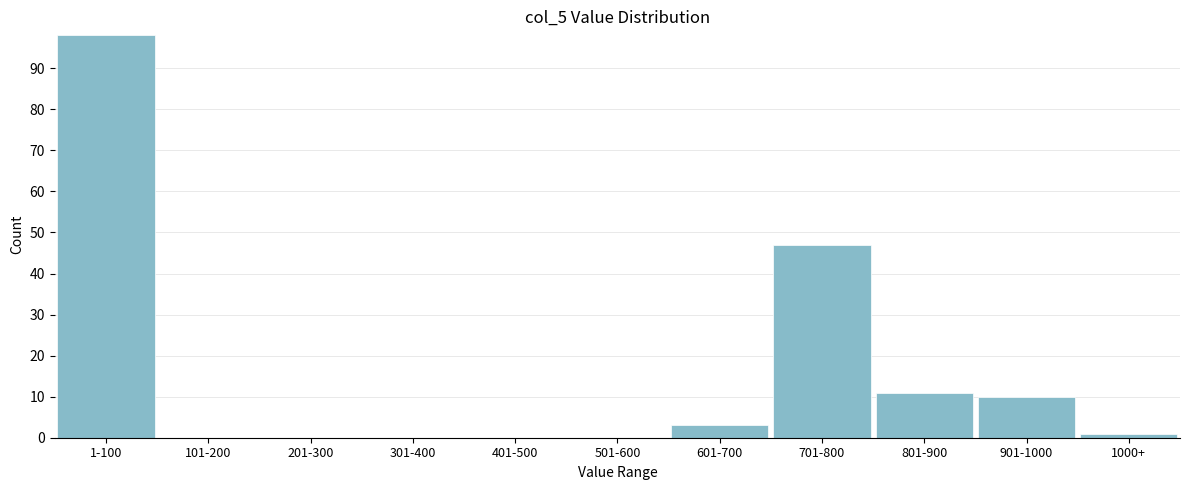

Reading left to right, list all the values displayed in this chart.

1-100=98	101-200=0	201-300=0	301-400=0	401-500=0	501-600=0	601-700=3	701-800=47	801-900=11	901-1000=10	1000+=1